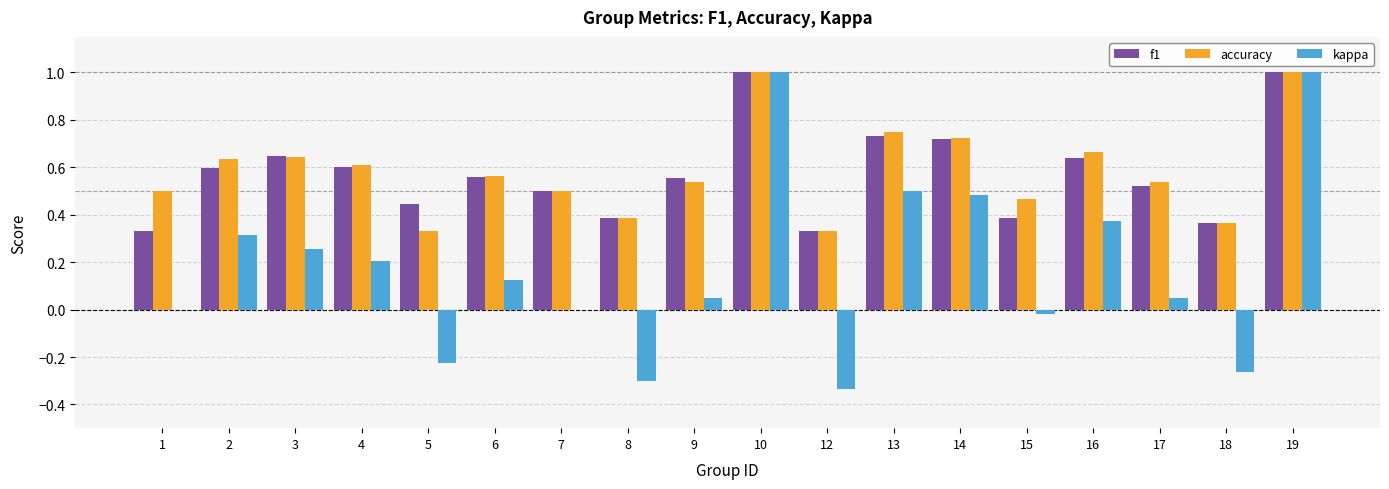

Between 4 and 8, which series saw the biggest shift?

kappa